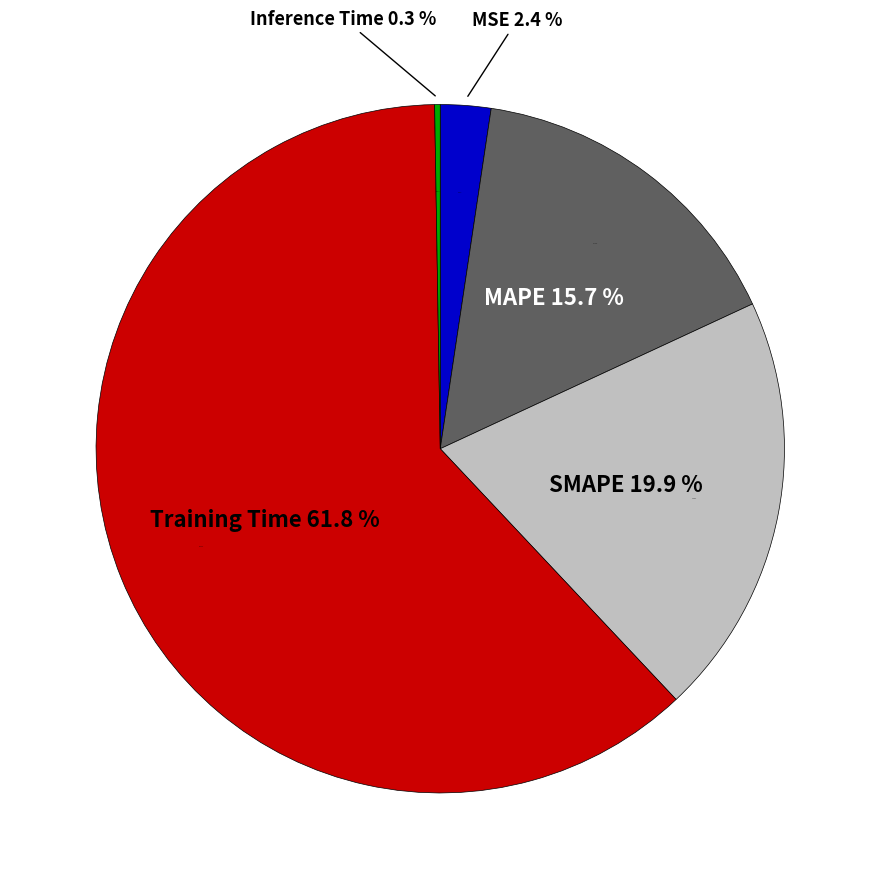

Combined, what portion of the pie is MAPE and Training Time?

77.5%